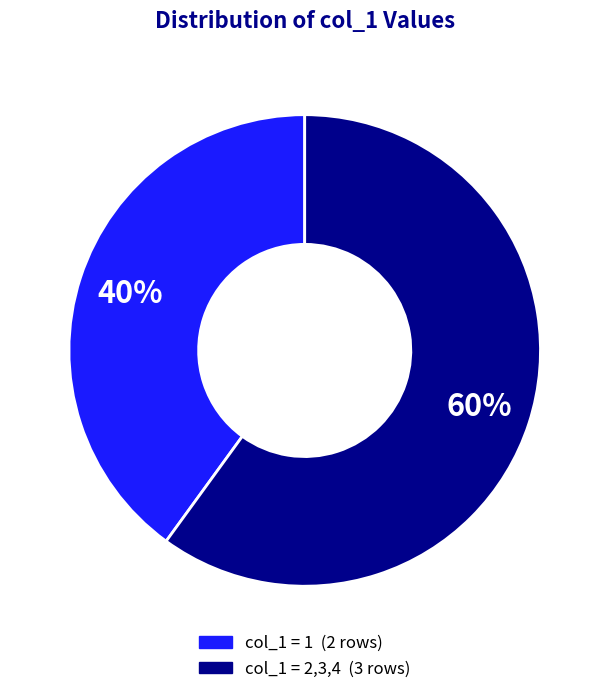

To the nearest percent, what is the difference between the largest and smallest slice percentages?

20%